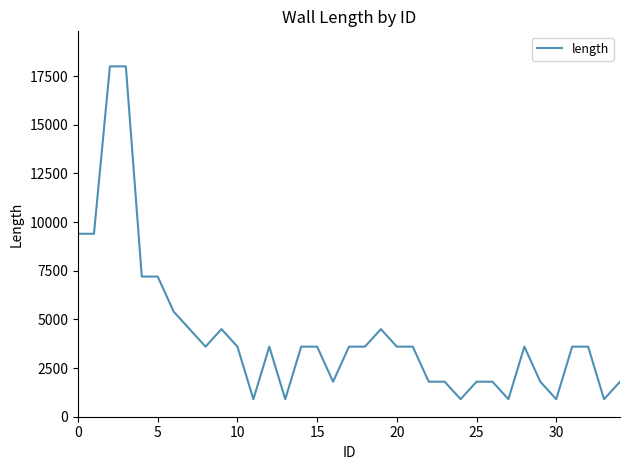

What is the difference between the maximum and minimum values?

17100